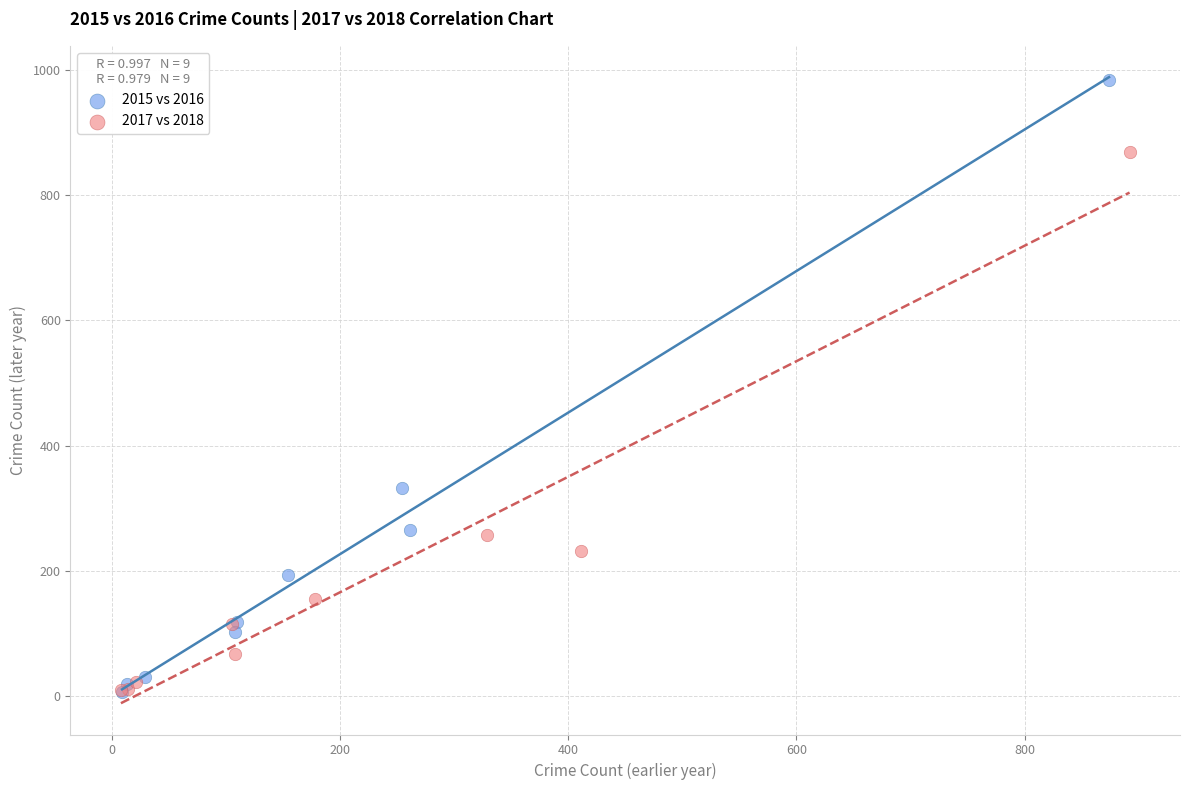

Which series has the widest spread of Y values?

2015 vs 2016